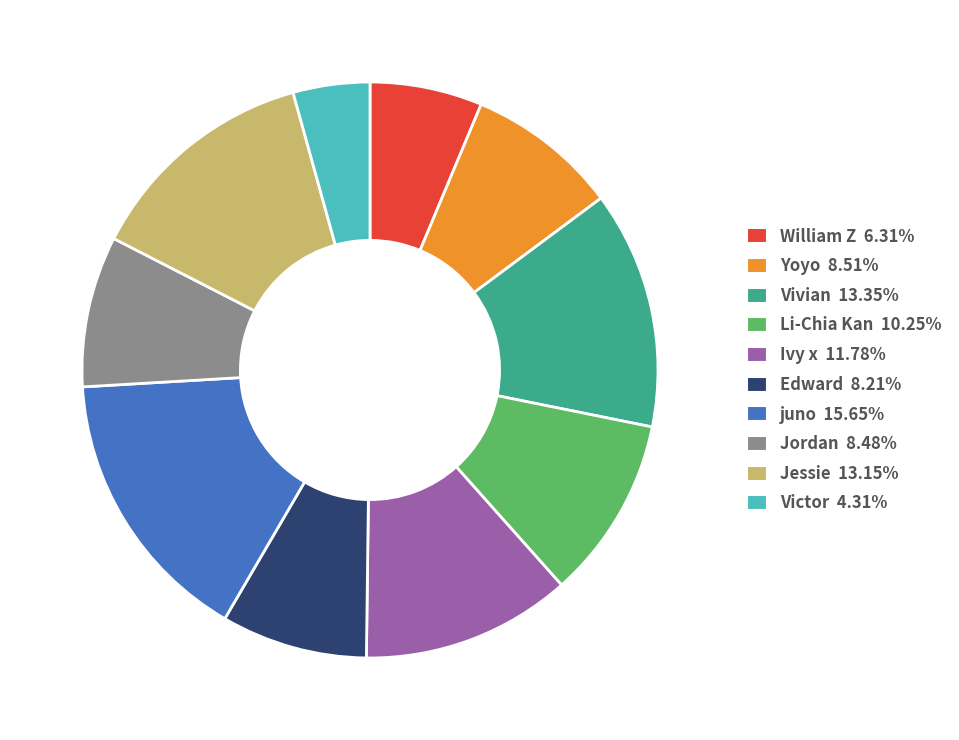

The Li-Chia Kan slice represents 1% of the pie. True or false?

False